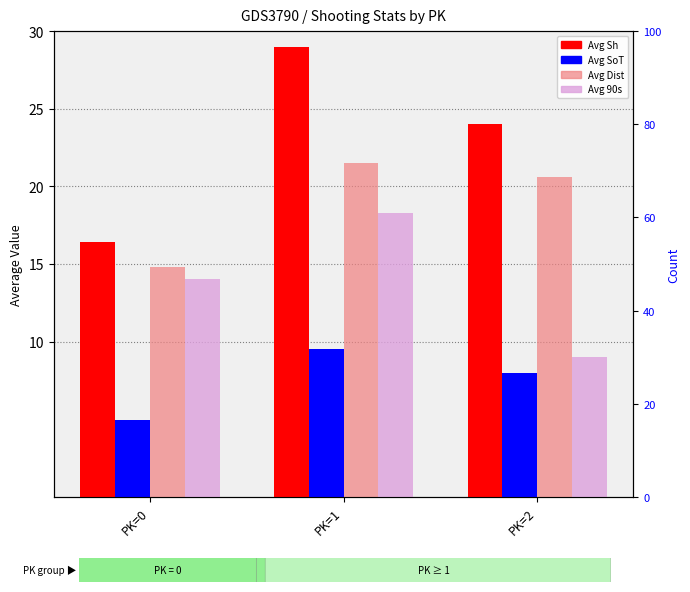

Is the value of Avg Dist at PK=1 greater than the value of Avg 90s at PK=2?

Yes